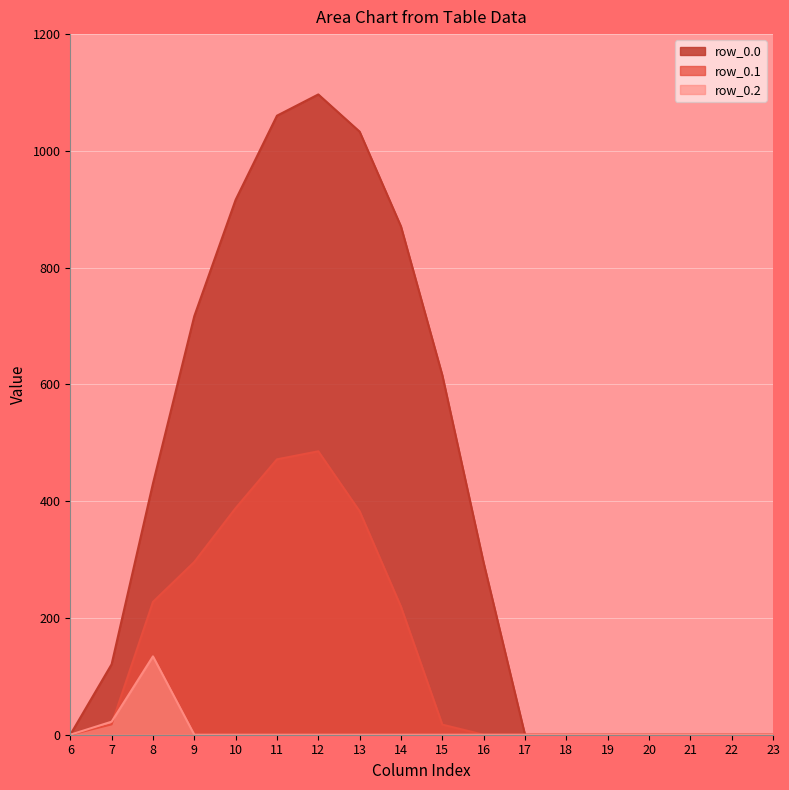

At which label does row_0.0 reach its minimum?

6